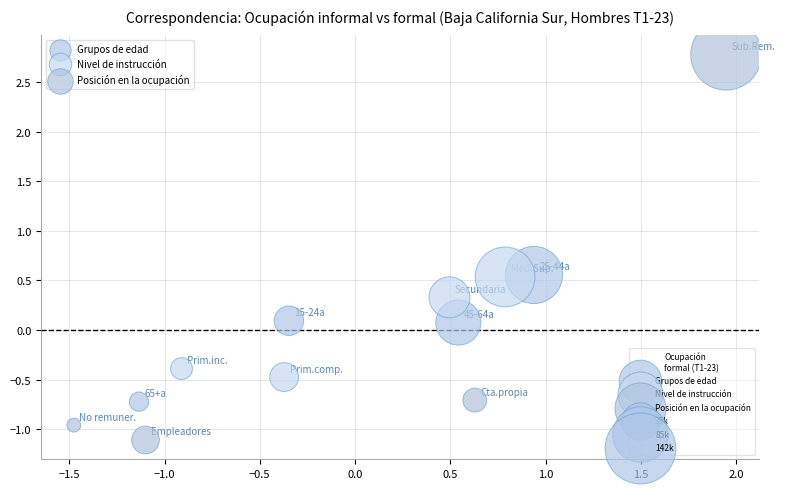

Which series contains the highest Y value?

Posición en la ocupación